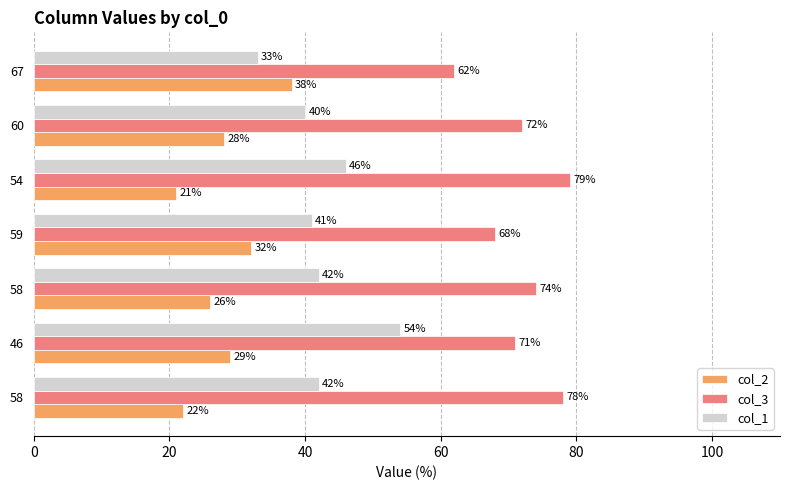

Which series has the largest total across all categories?

col_3